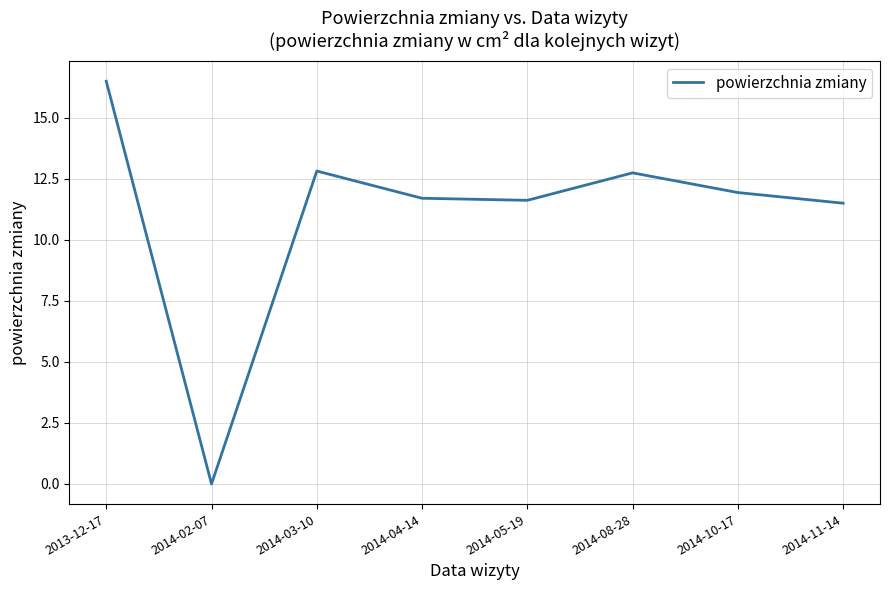

At which category does the chart reach its minimum across all series?

2014-02-07